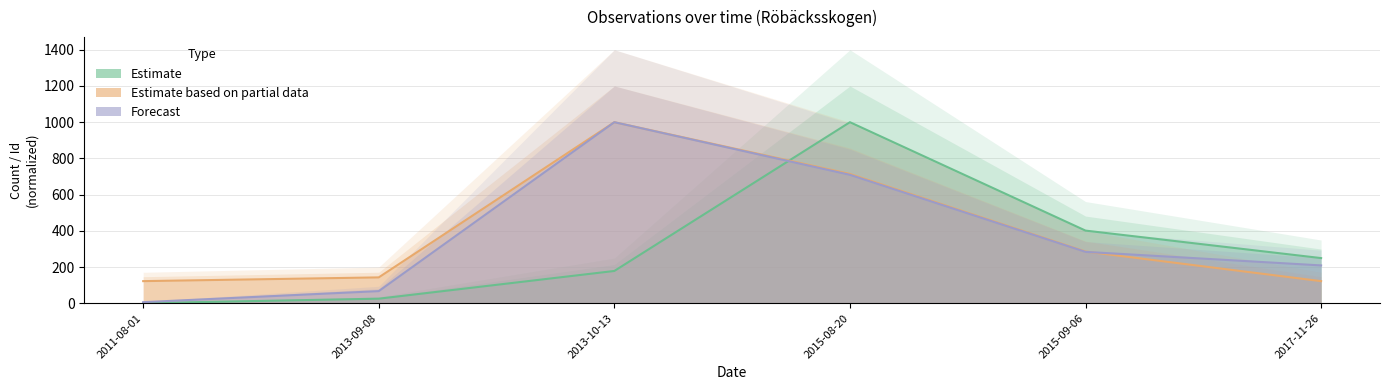

What is the sum of the Estimate based on partial data values at 2015-08-20 and 2011-08-01?

836.3